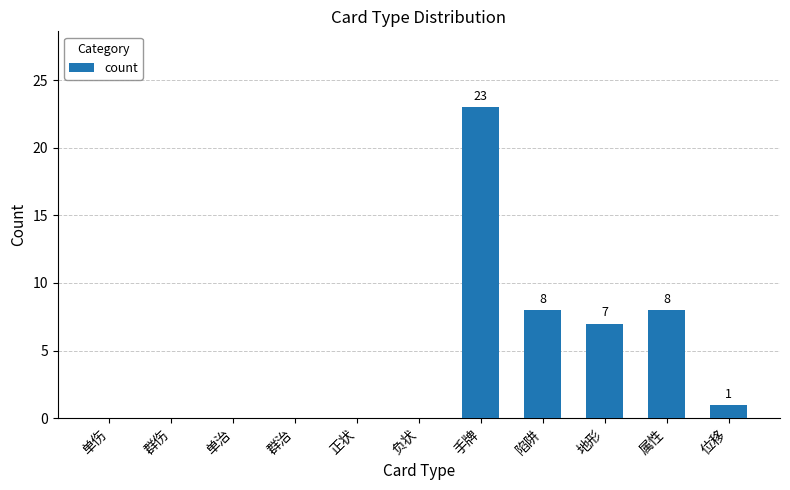

Reading right to left, extract all data points from this chart.

1	8	7	8	23	0	0	0	0	0	0